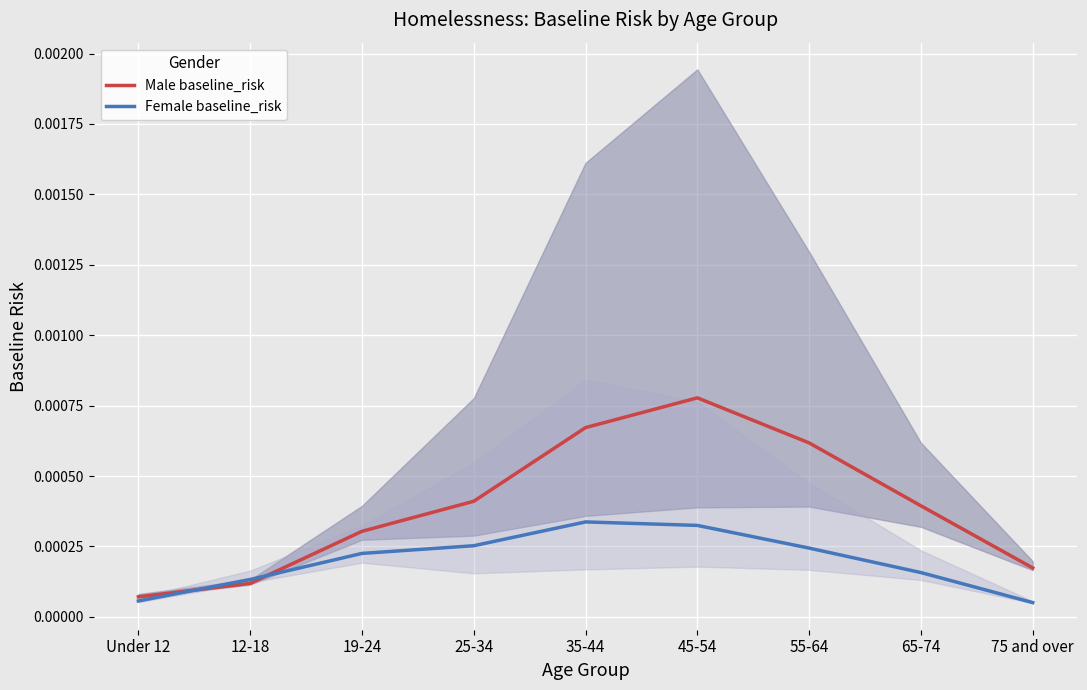

What are all the series names shown in the legend?

Male baseline_risk, Female baseline_risk